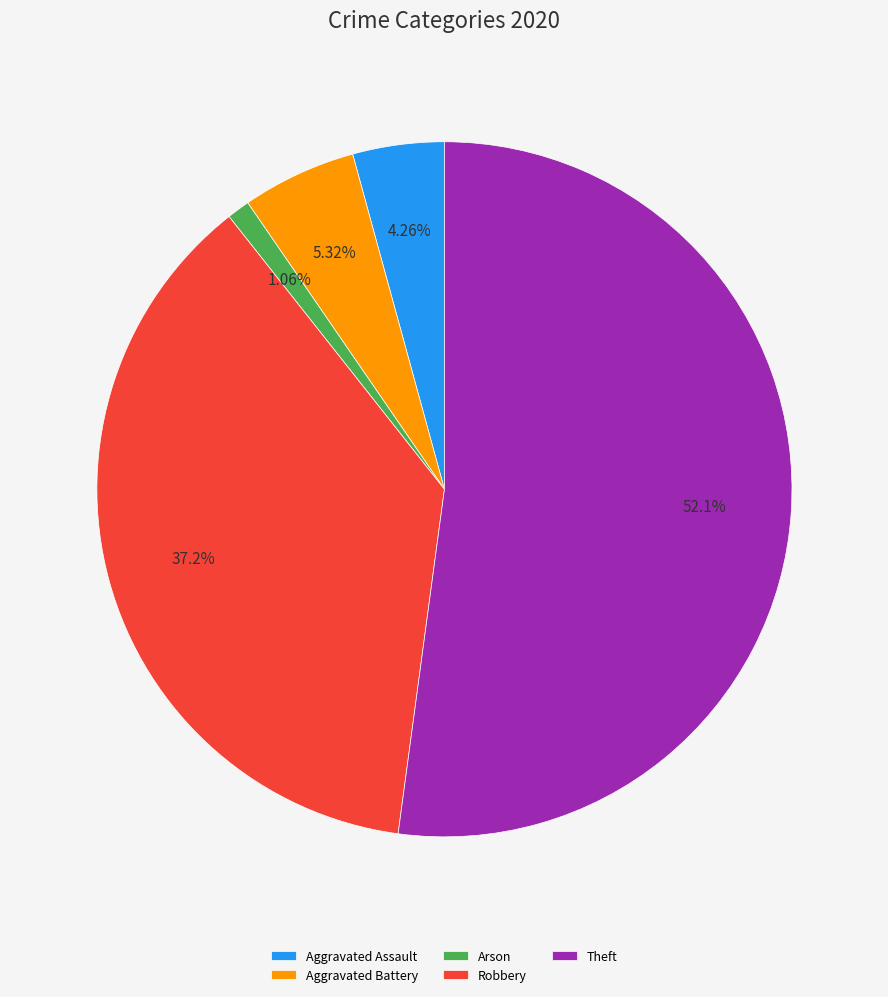

Is the sum of Aggravated Battery and Aggravated Assault greater than half?

No